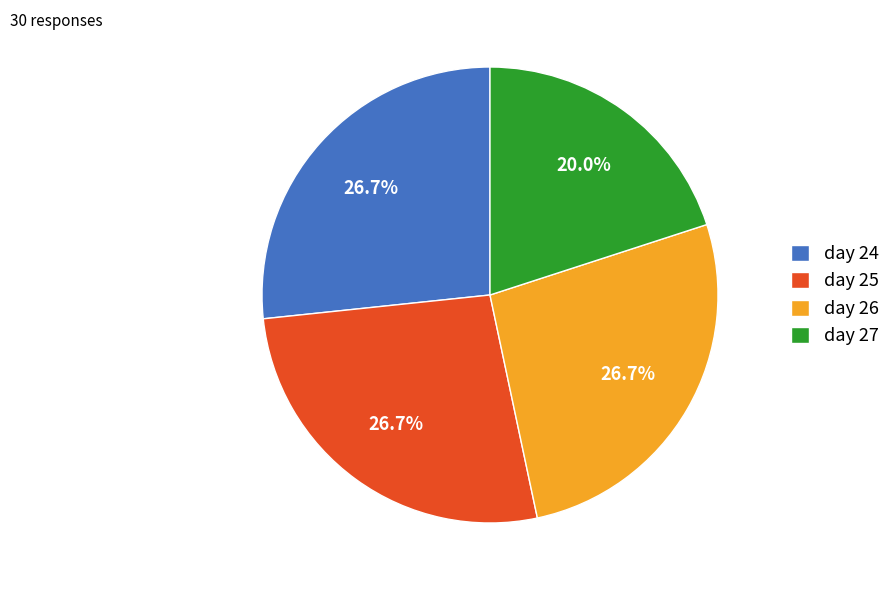

To the nearest percent, what percentage of the pie is day 25?

27%